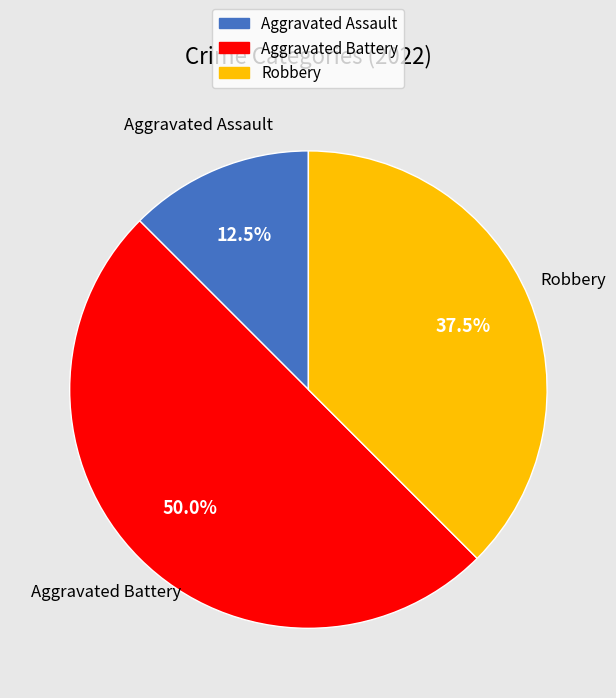

Rank the categories by value from highest to lowest.

Aggravated Battery, Robbery, Aggravated Assault